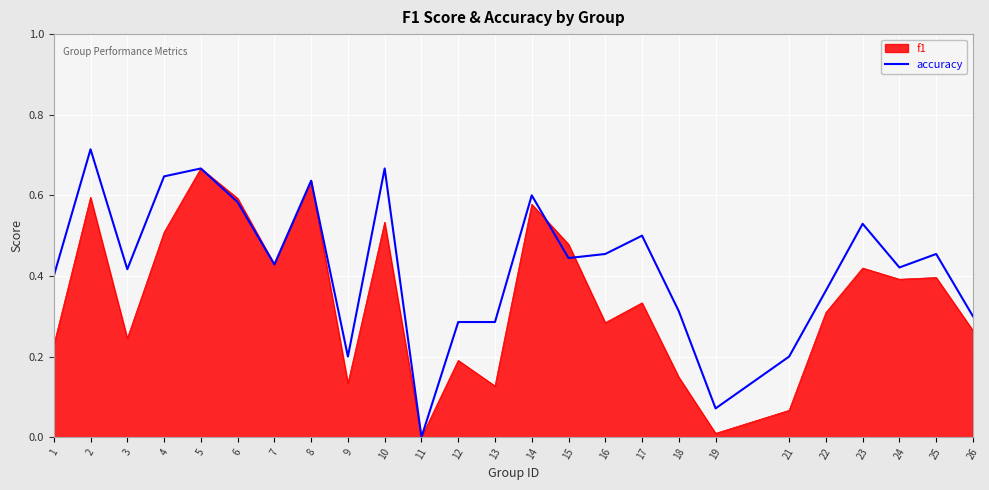

Which category has the lowest value across all series?

11